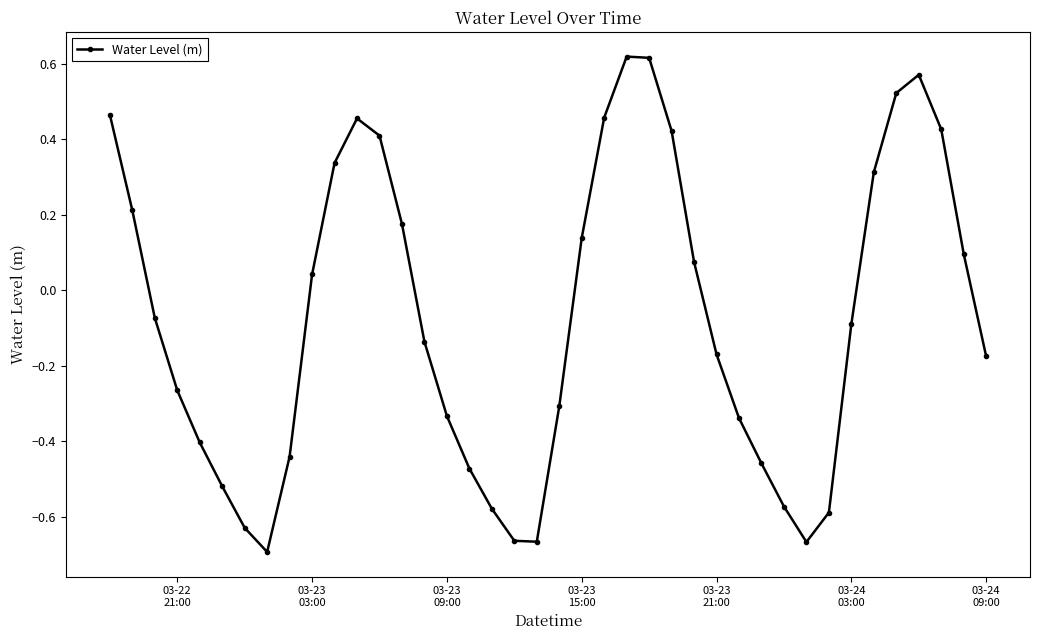

What is the sum of all values?

-2.9